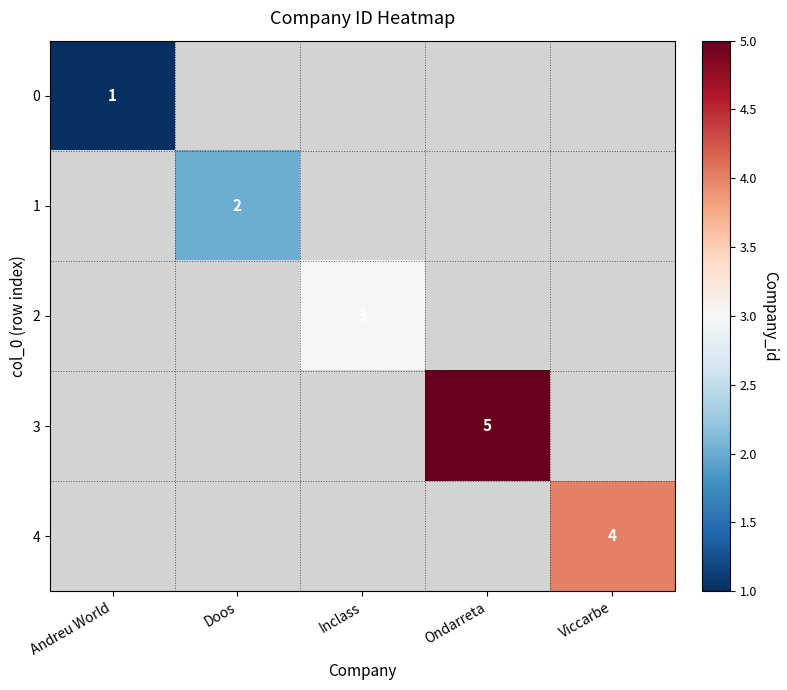

What is the maximum value shown in the chart?

5.0